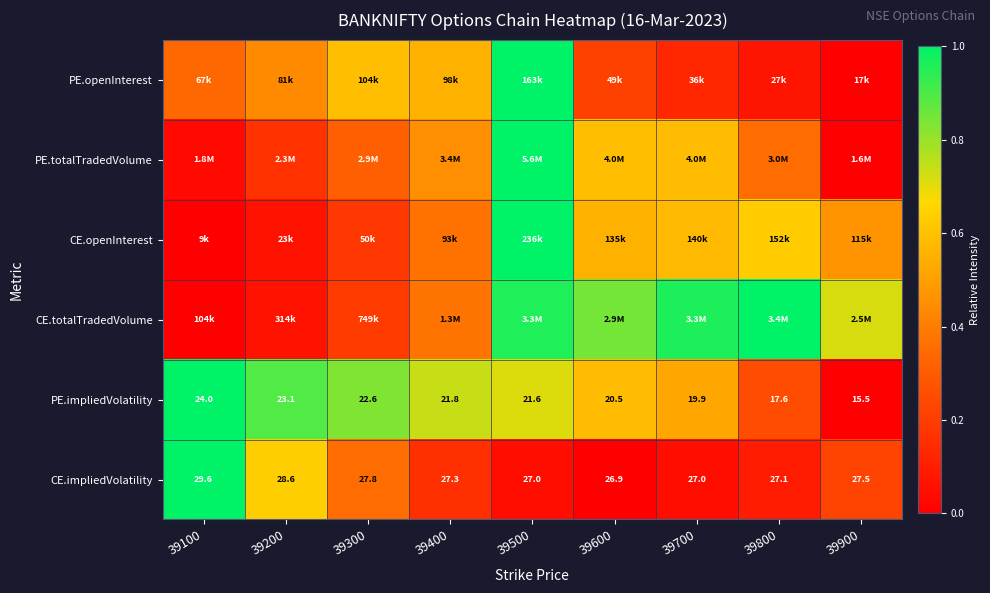

Which label corresponds to the largest value in the chart?

39500